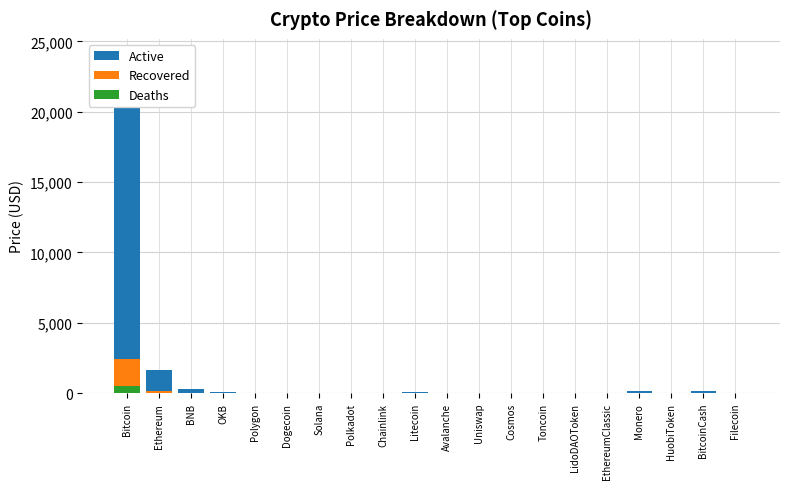

Which category has the highest value in the Deaths series?

Bitcoin